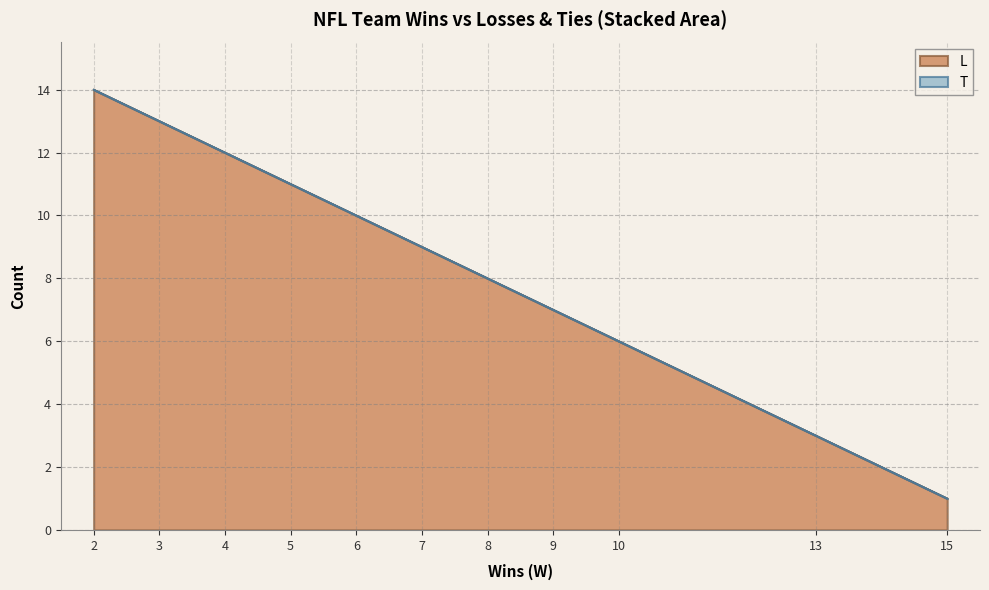

How many lines are shown in the chart?

2